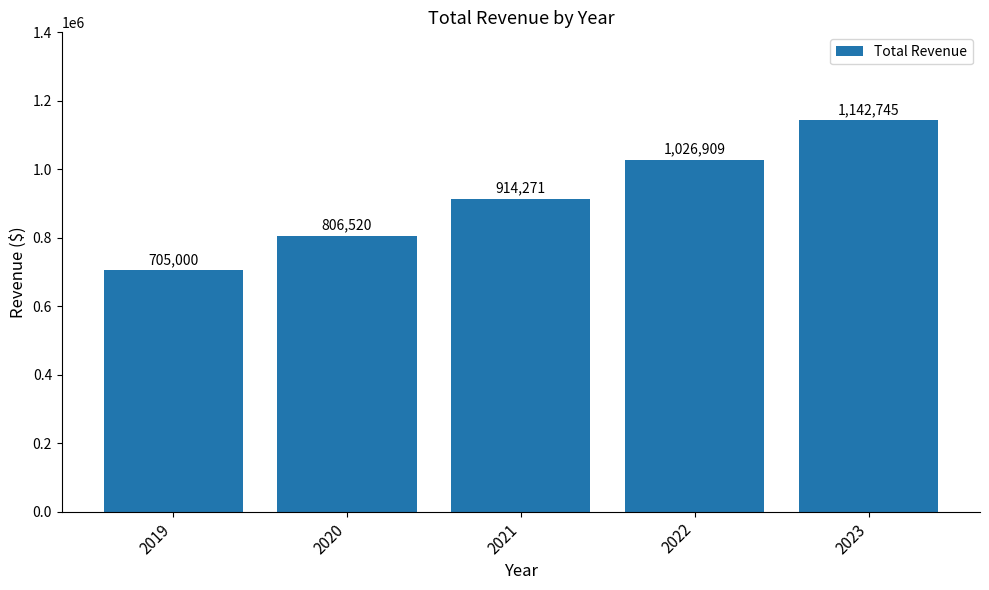

List the labels in order of value, smallest first.

2019, 2020, 2021, 2022, 2023